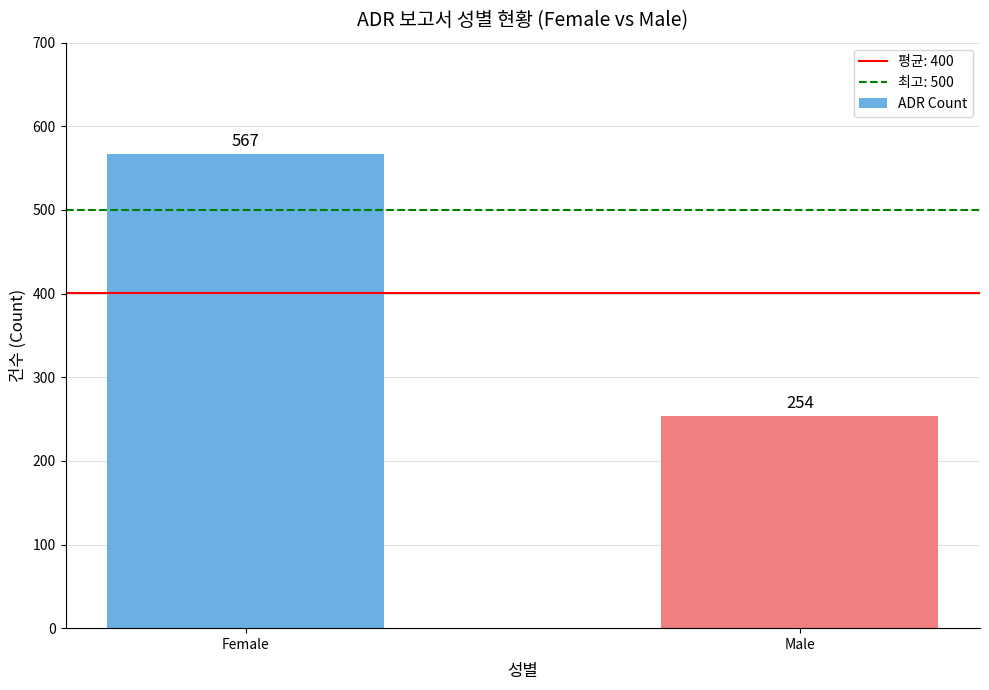

What is the change in value from Female to Male?

-313